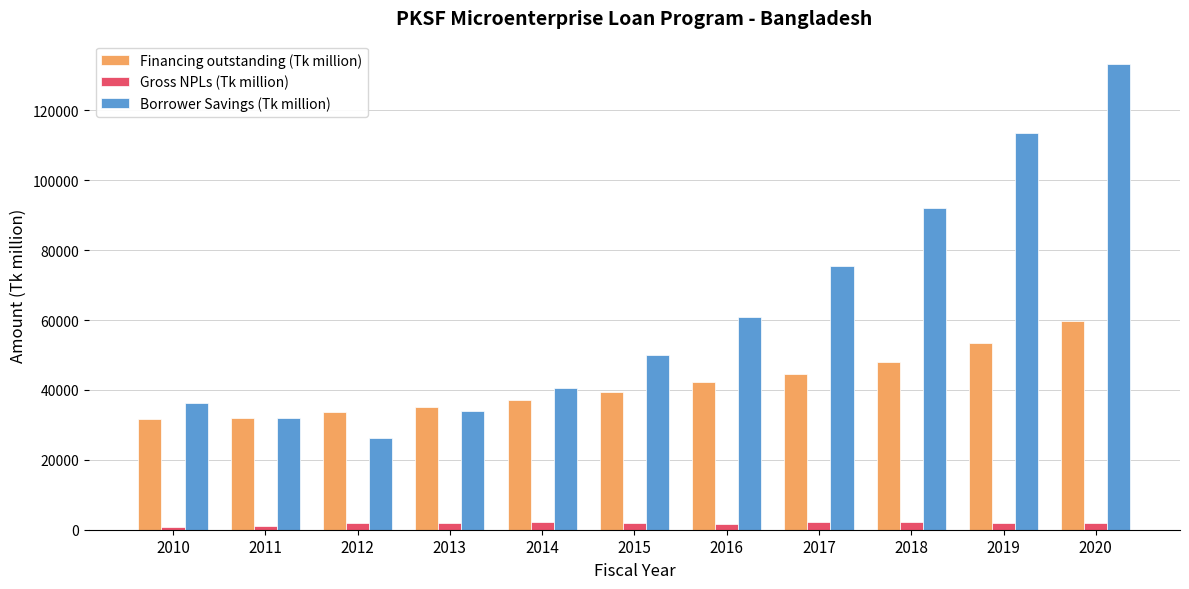

At which category is the sum across all series the highest?

2020